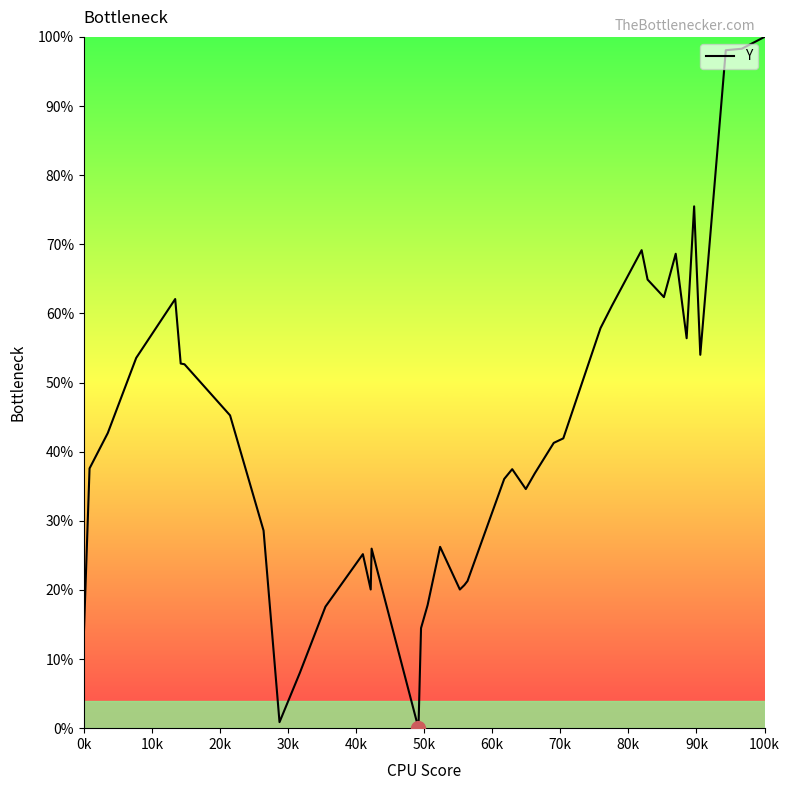

What is the difference between the maximum and minimum values?

100.0